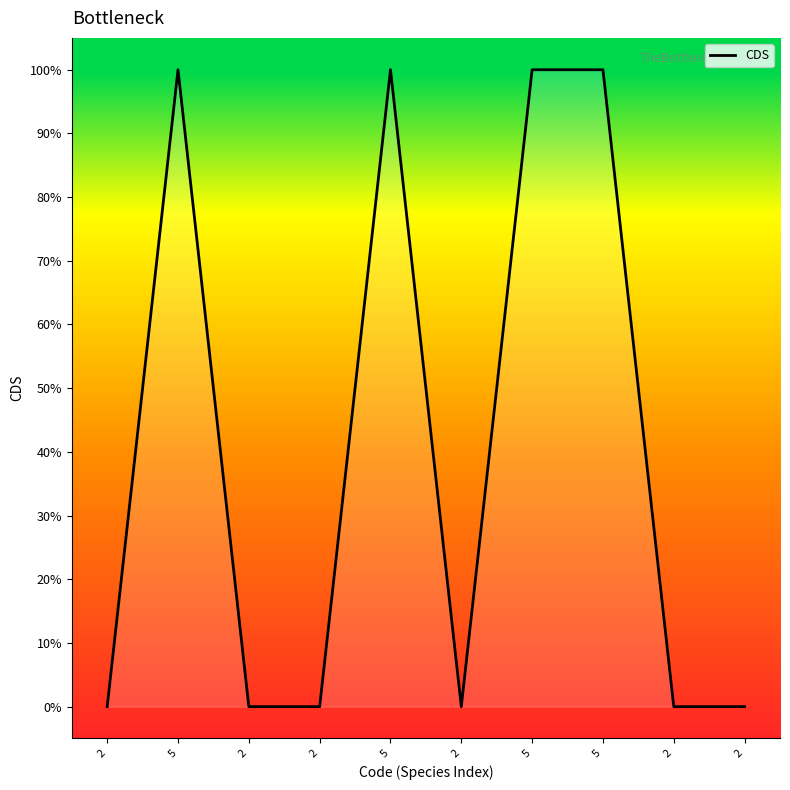

What is the difference between the values at 2 and 5?

1.0